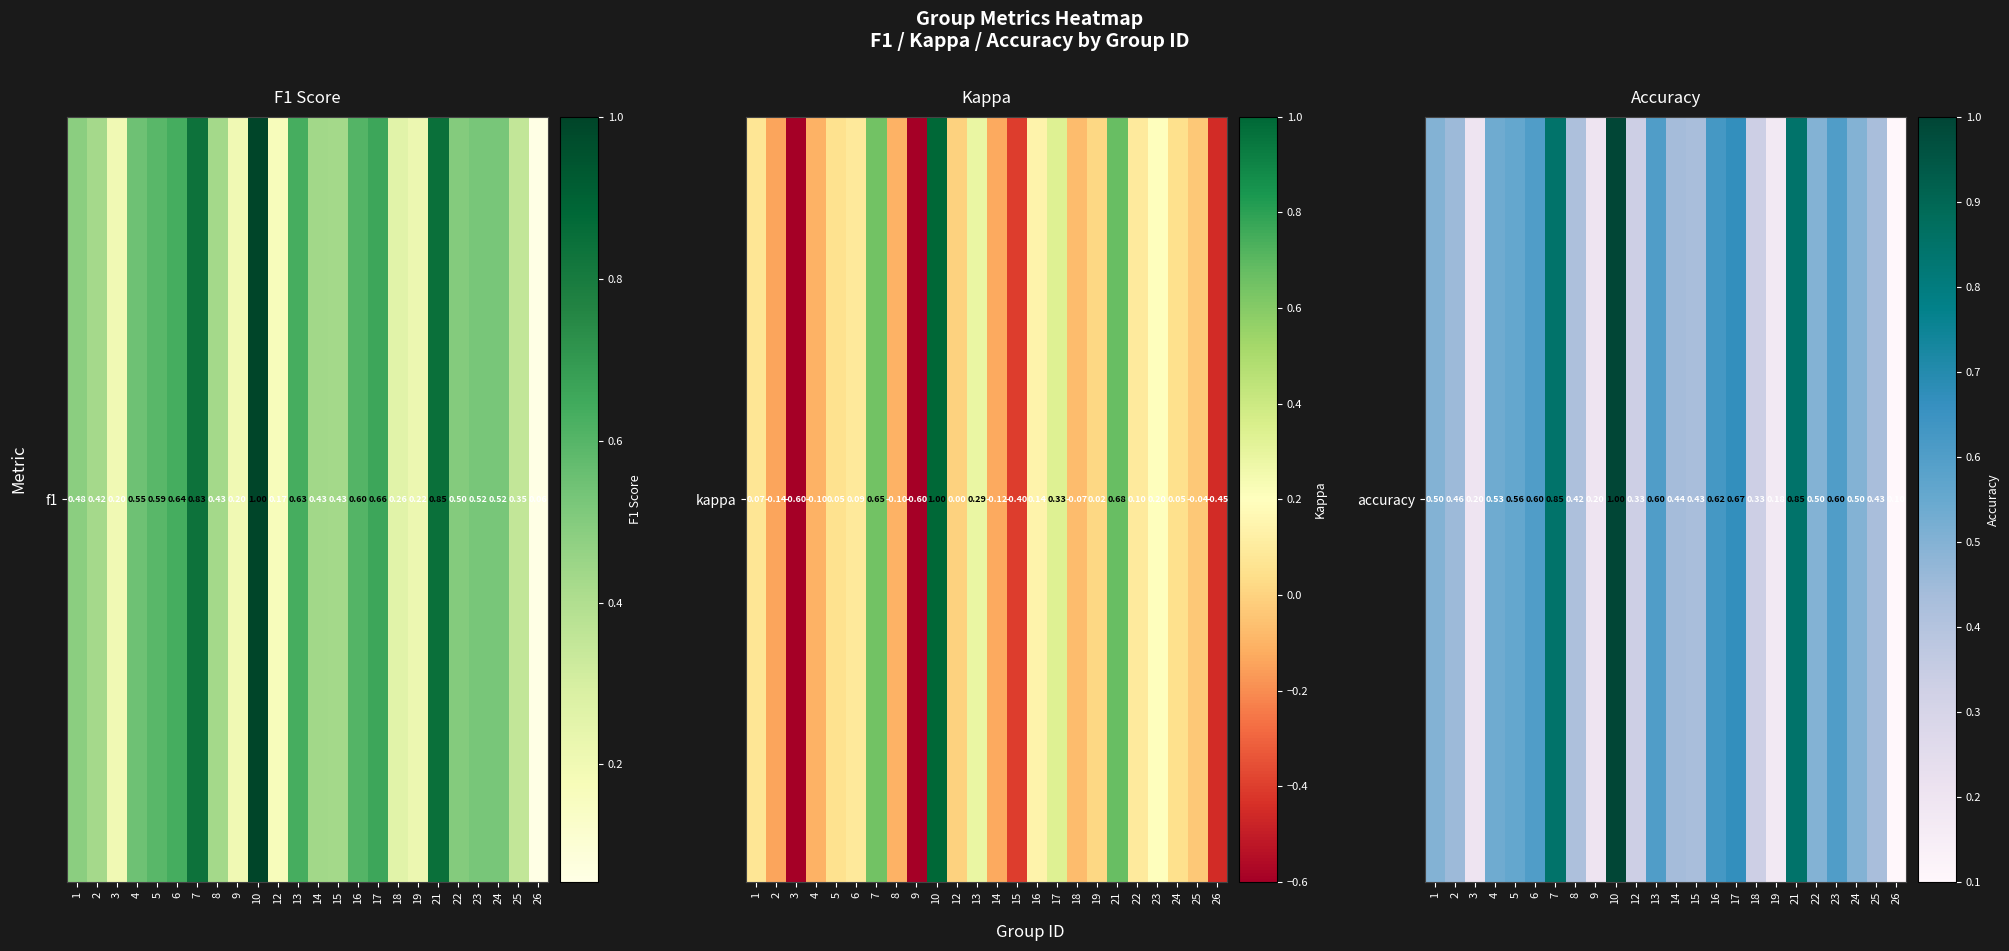

What is the change in value from 10 to 21?

-0.2